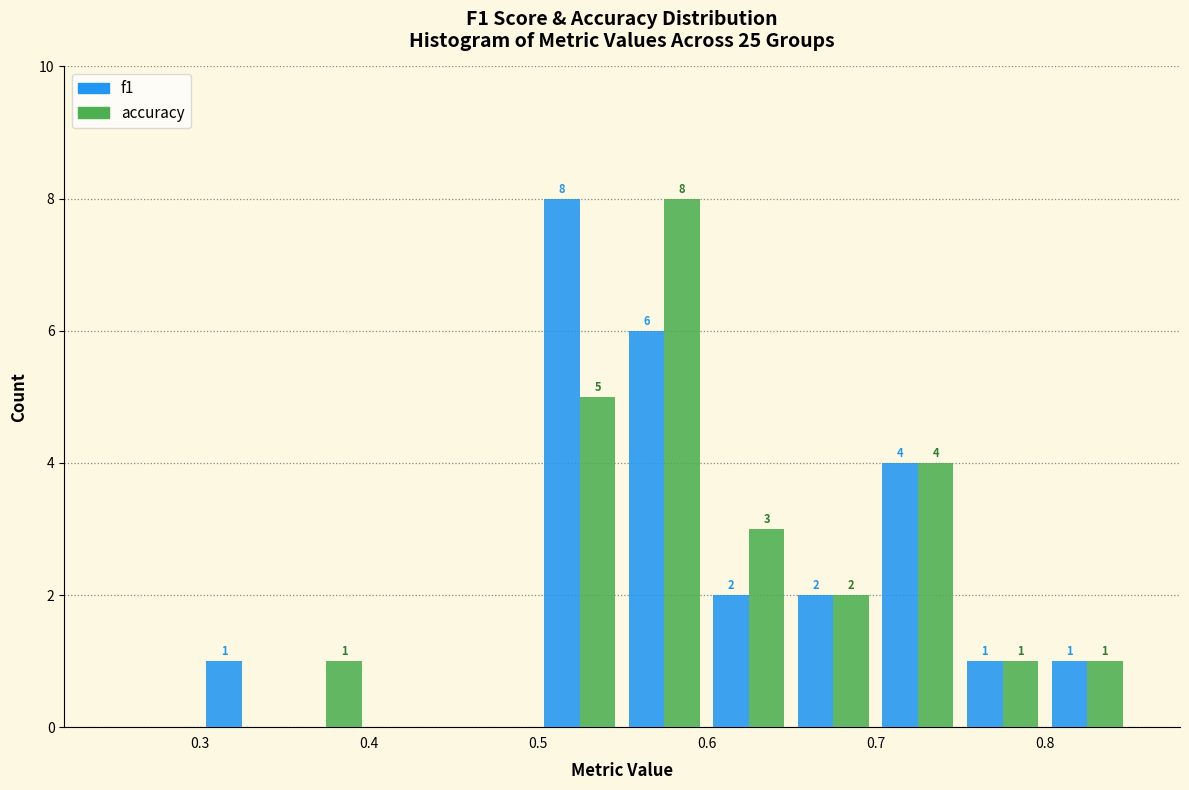

In the accuracy series, which range on the x-axis has the tallest bar?

0.55 to 0.60